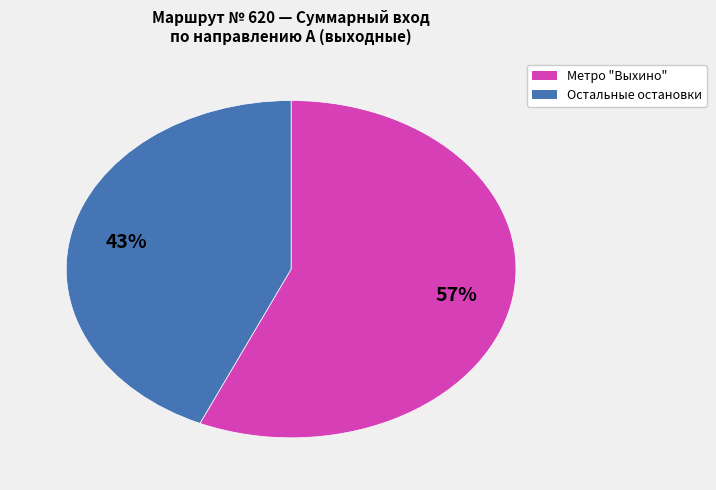

Is there any slice that represents more than half of the pie?

Yes